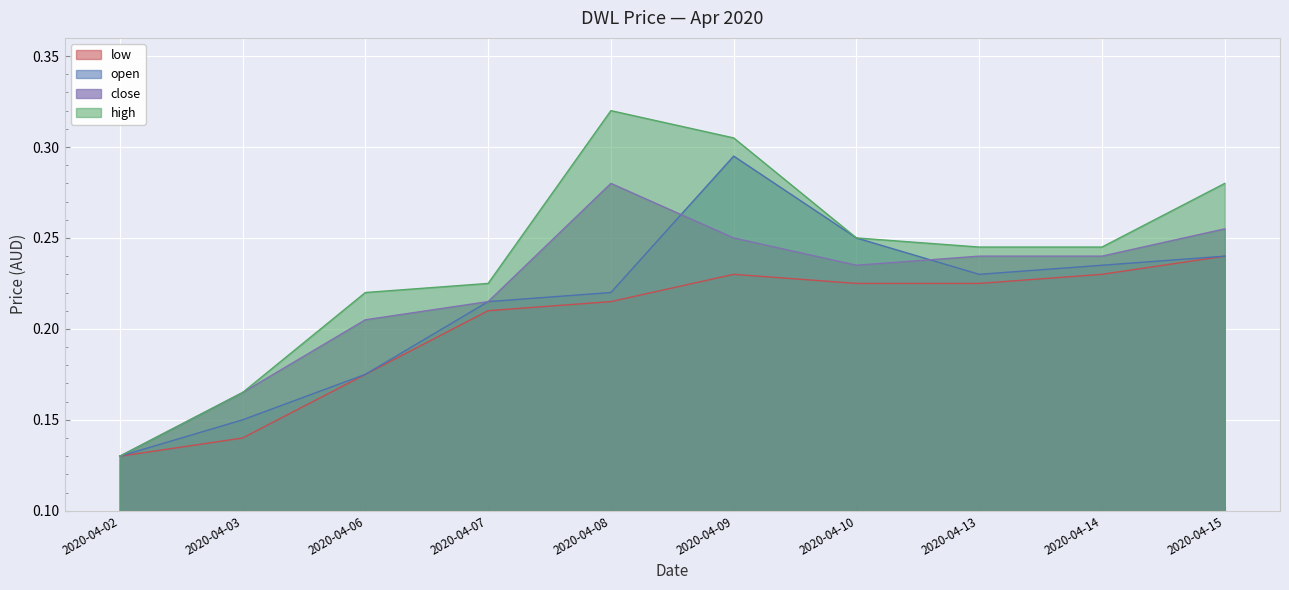

What is the value of the open point at the 1st from the left?

0.1